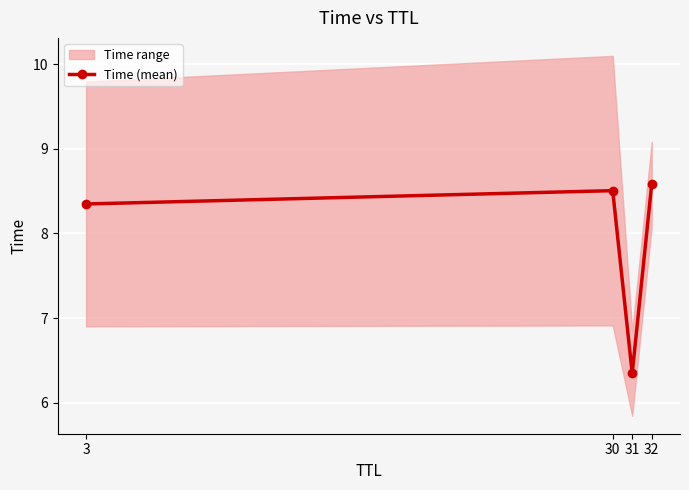

How many data points are less than 8?

1